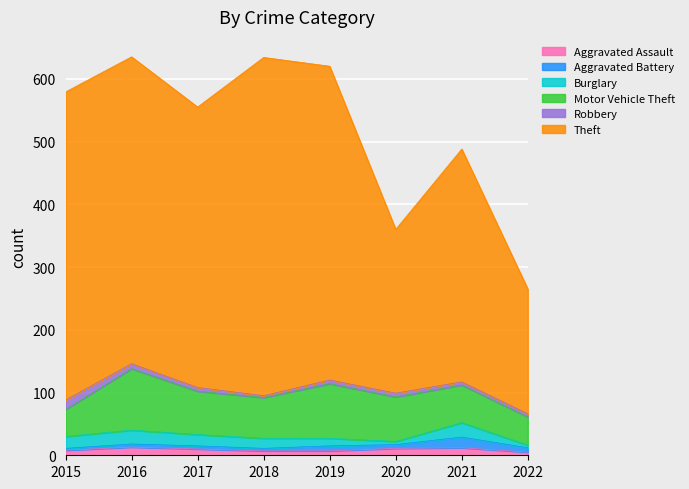

True or false: Motor Vehicle Theft and Theft cross at least once.

False